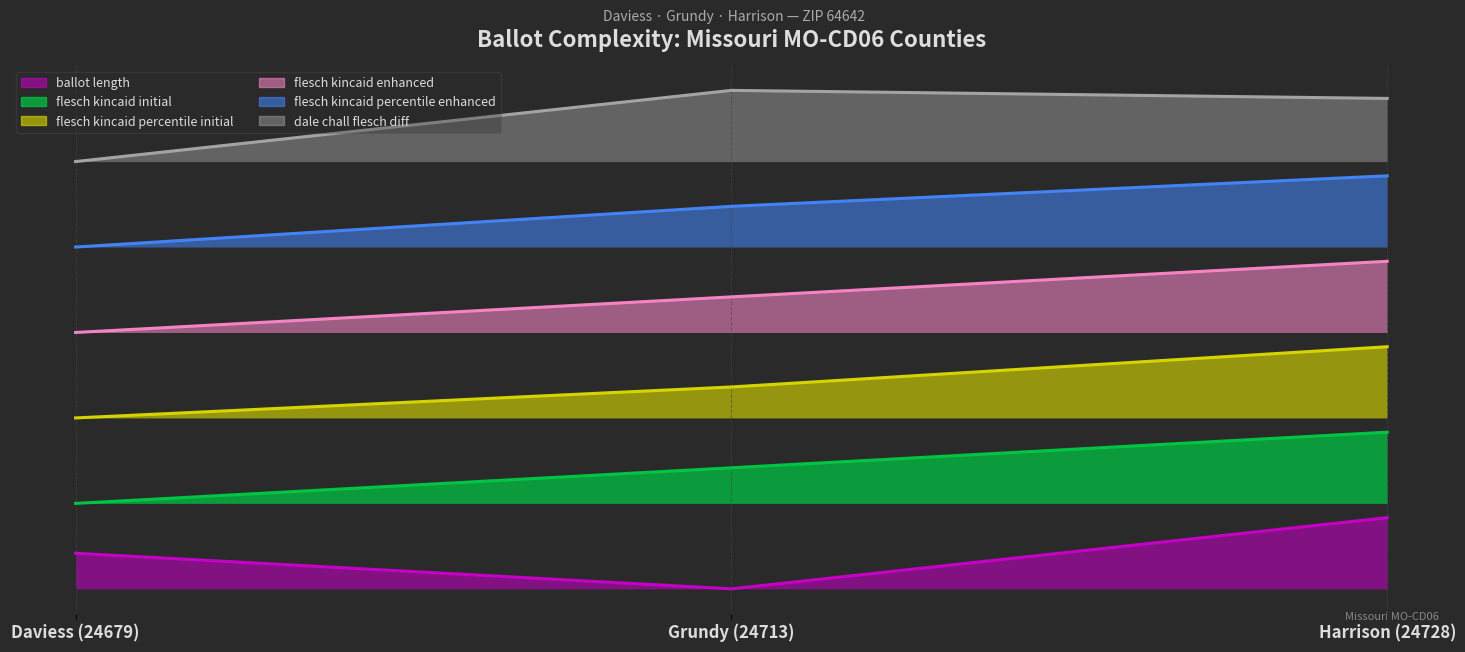

What is the label of the 3rd point from the left?

Harrison (24728)